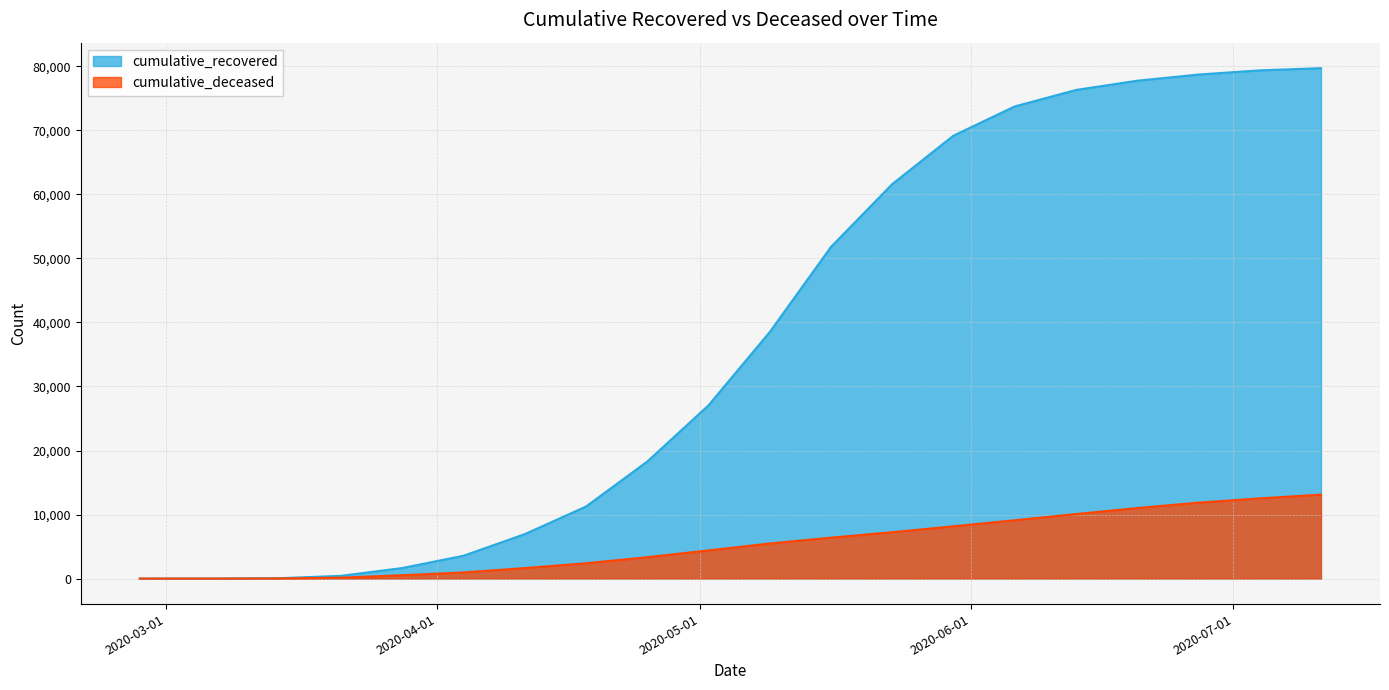

True or false: cumulative_recovered has more than 1 interior local peaks.

False